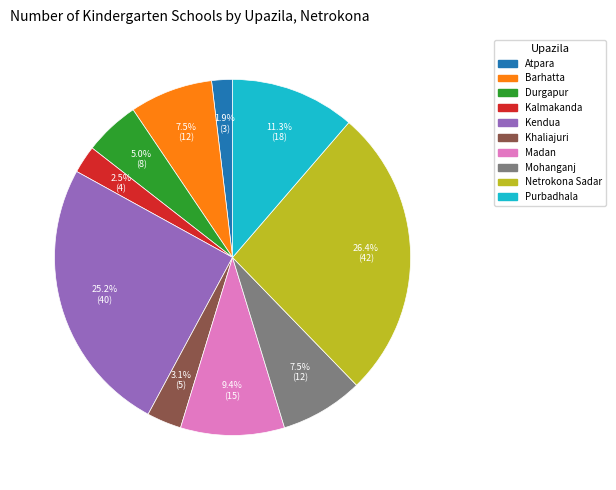

Count the number of slices in the pie.

10